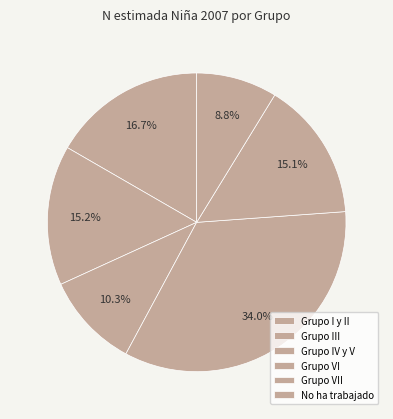

Does Grupo III account for over 50% of the chart?

No